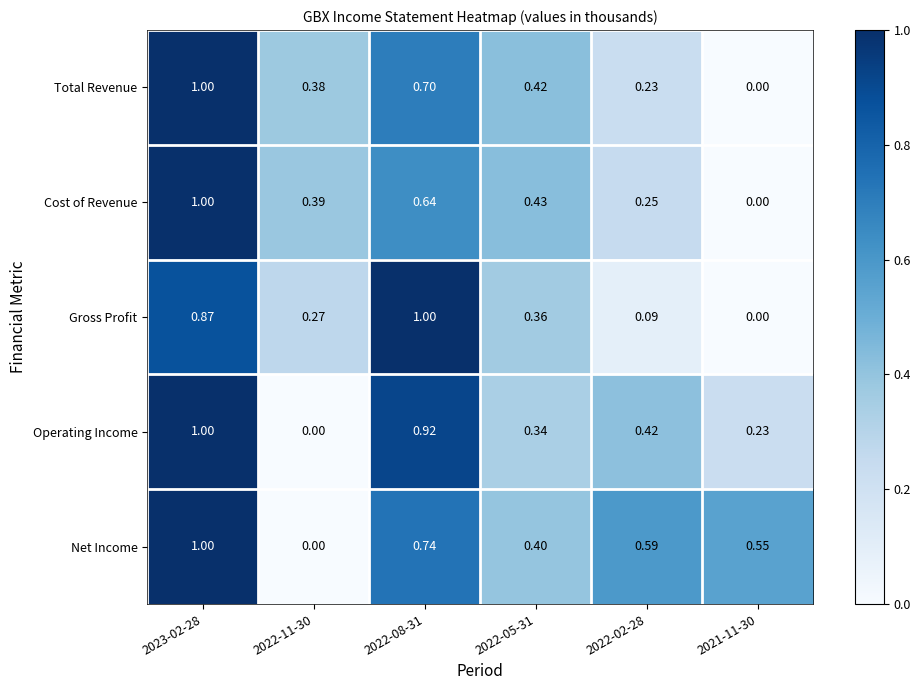

Which series has the largest total across all categories?

Net Income